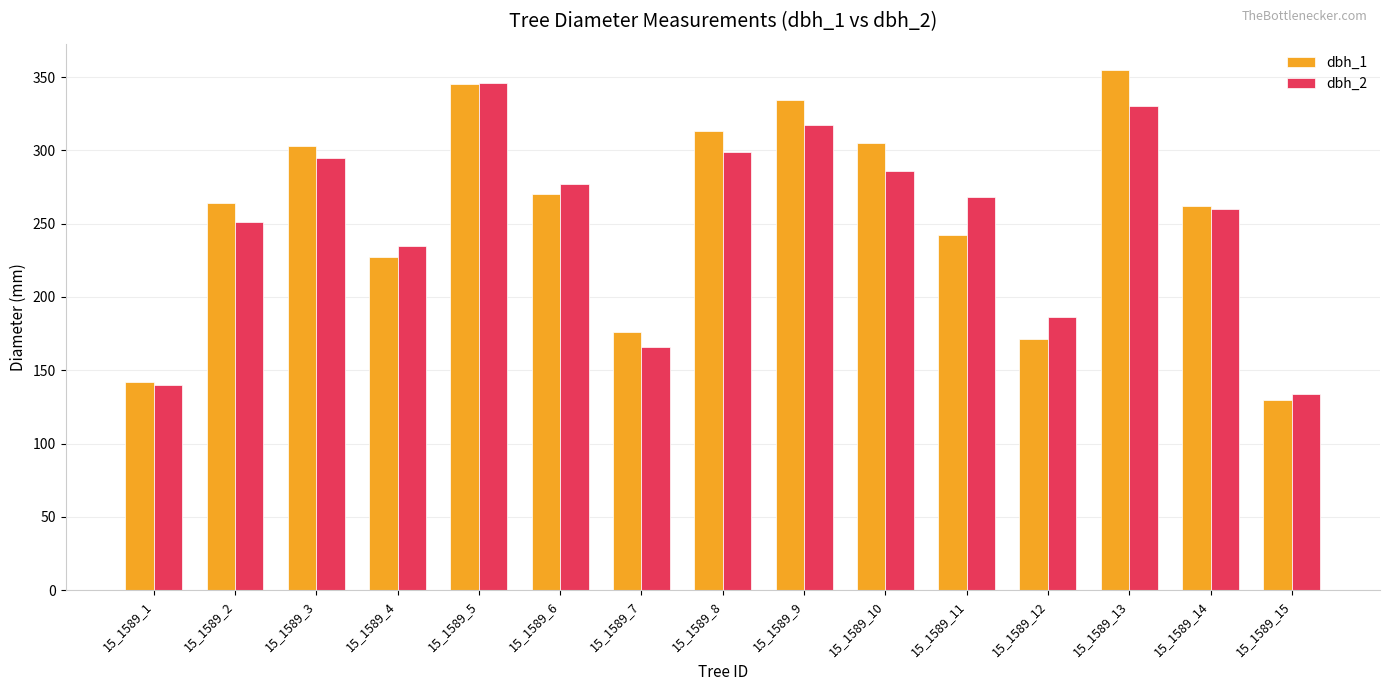

How many data points does each series have?

15